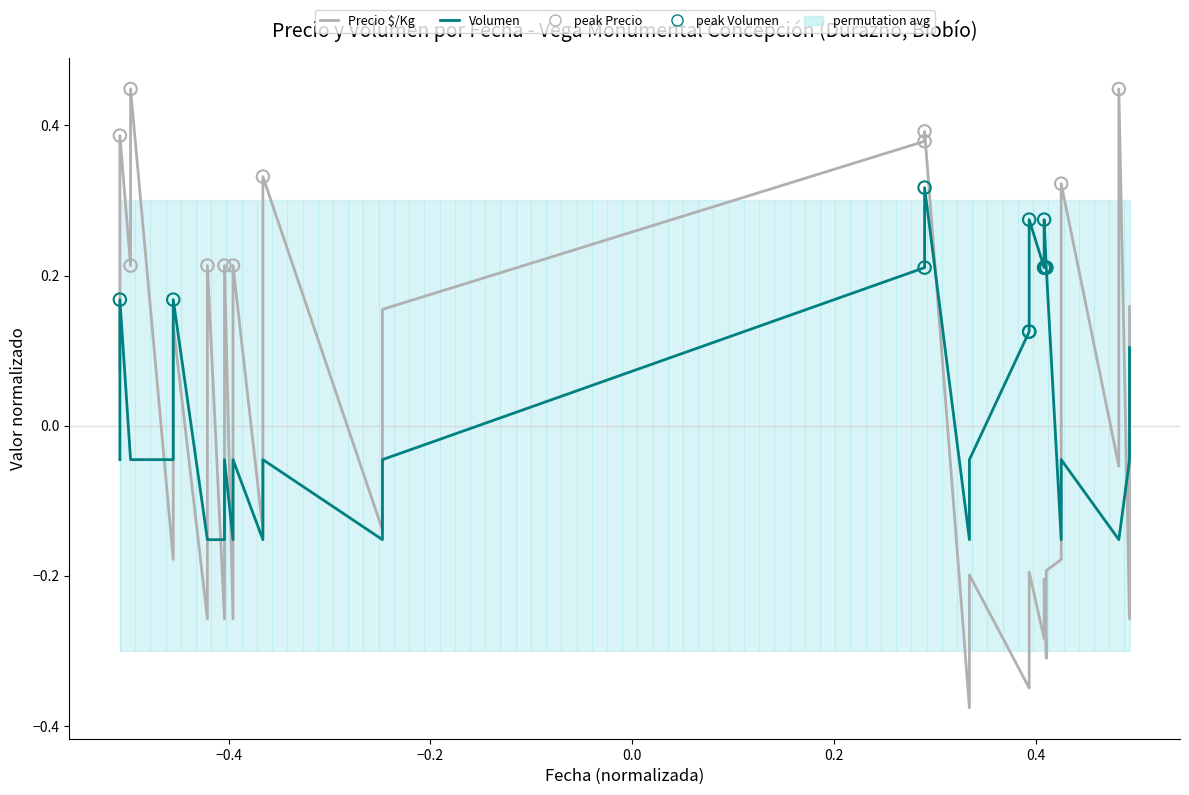

Is the value of Precio $/Kg at 35 greater than the value of Volumen at 30?

No